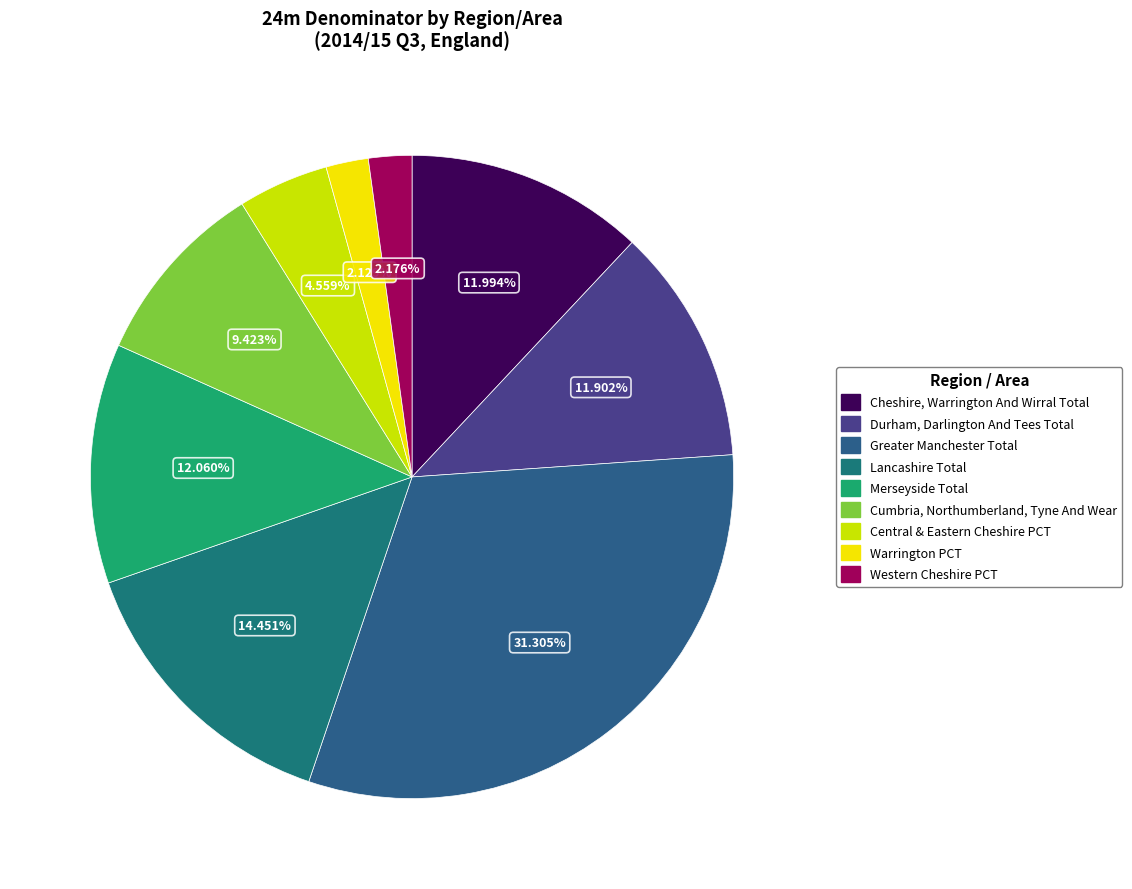

Is it true that Greater Manchester is 31% of the pie?

True